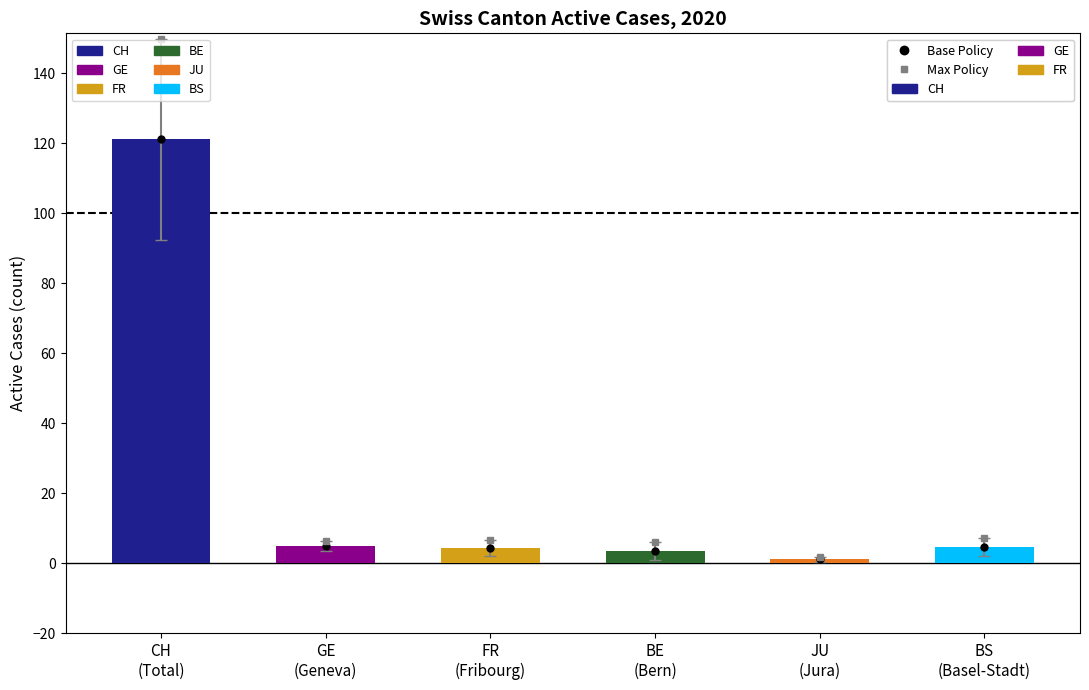

What is the value of the 1st bar from the left?

121.2